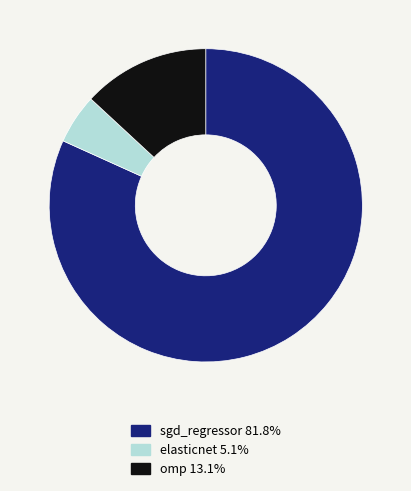

Rank the categories by value from lowest to highest.

elasticnet, omp, sgd_regressor